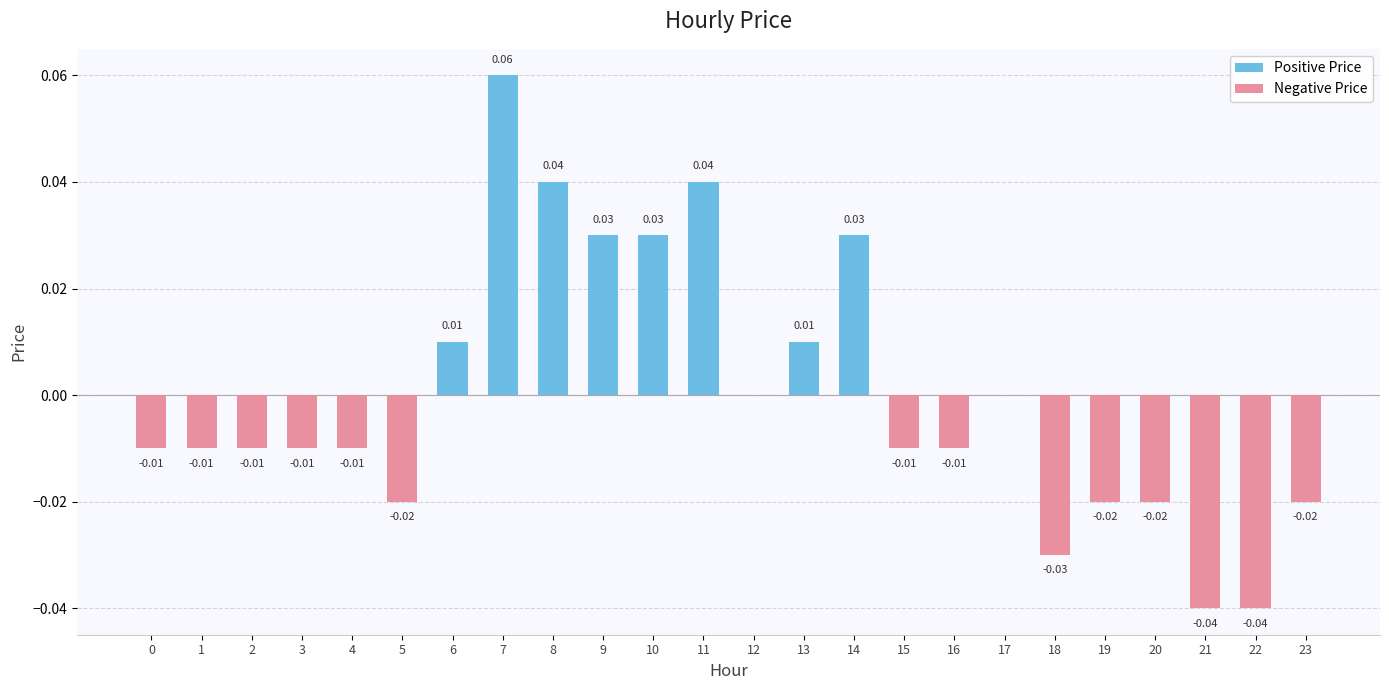

Is it true that the value at 6 is 0.0?

True